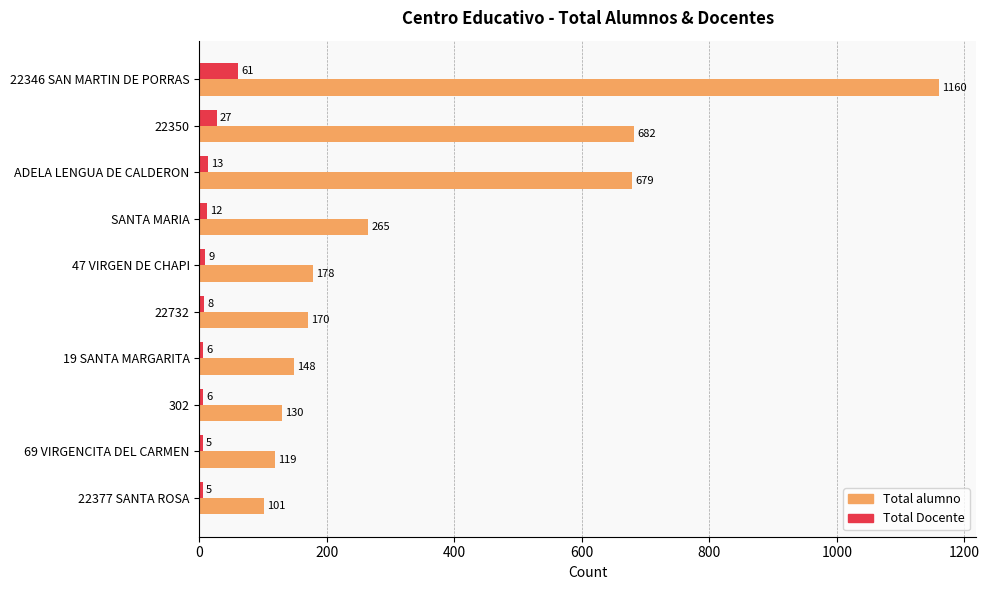

Rank the series at 22732 from lowest to highest value.

Total Docente, Total alumno